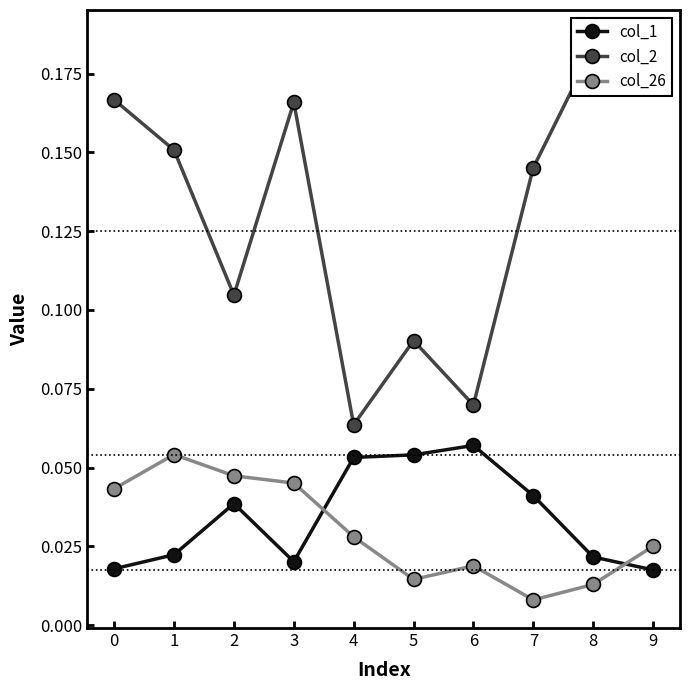

Between 2 and 8, which series saw the biggest shift?

col_2